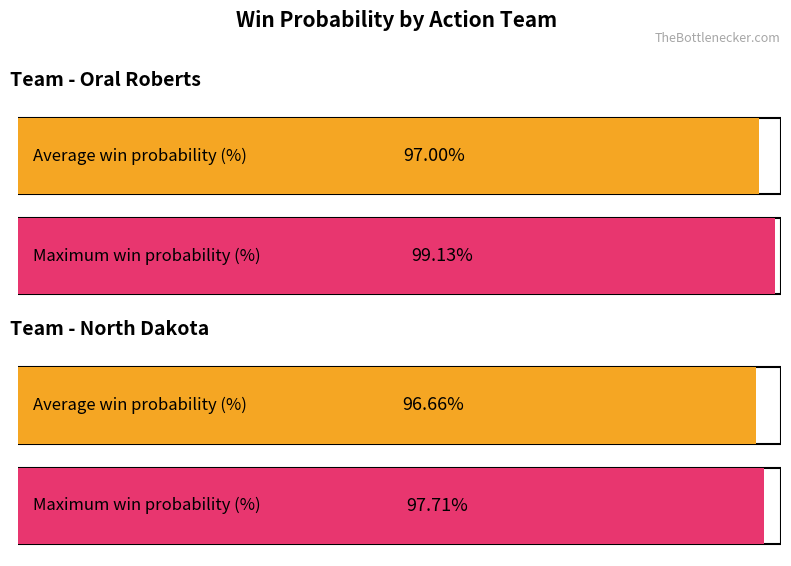

What is the label of the 1st bar from the left?

Oral Roberts